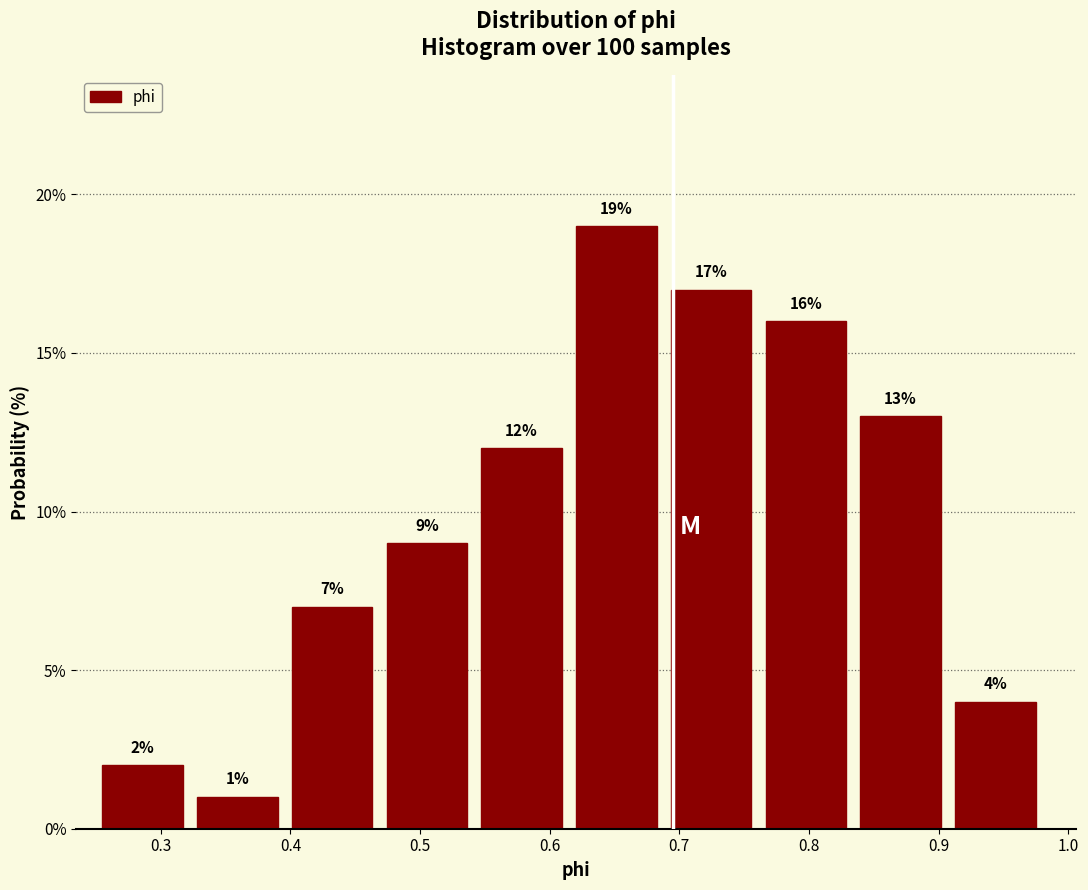

Reading left to right, transcribe this chart: for each bar, give the range it covers on the x-axis and its height. The bar edges are not printed on the chart, so give them approximately, as read against the axis.

0.25 to 0.33: 2
0.33 to 0.40: 1
0.40 to 0.47: 7
0.47 to 0.55: 9
0.55 to 0.62: 12
0.62 to 0.69: 19
0.69 to 0.77: 17
0.77 to 0.84: 16
0.84 to 0.91: 13
0.91 to 0.99: 4